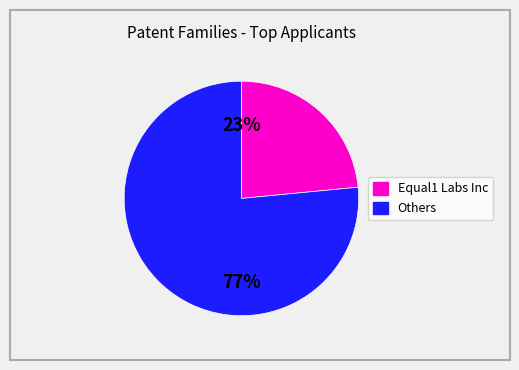

To the nearest percent, what is the average slice percentage?

50%